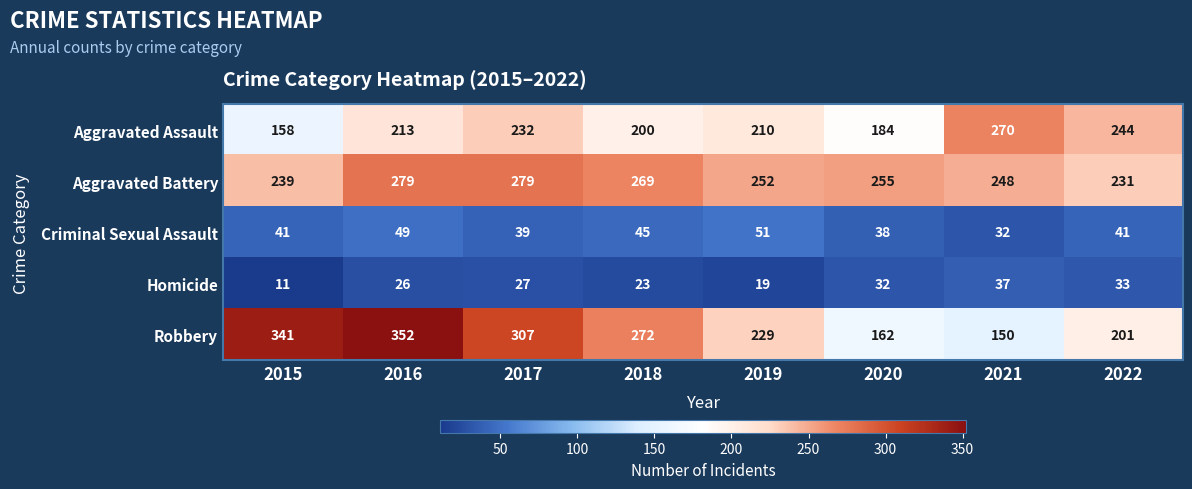

Which series has the largest total across all categories?

Aggravated Battery